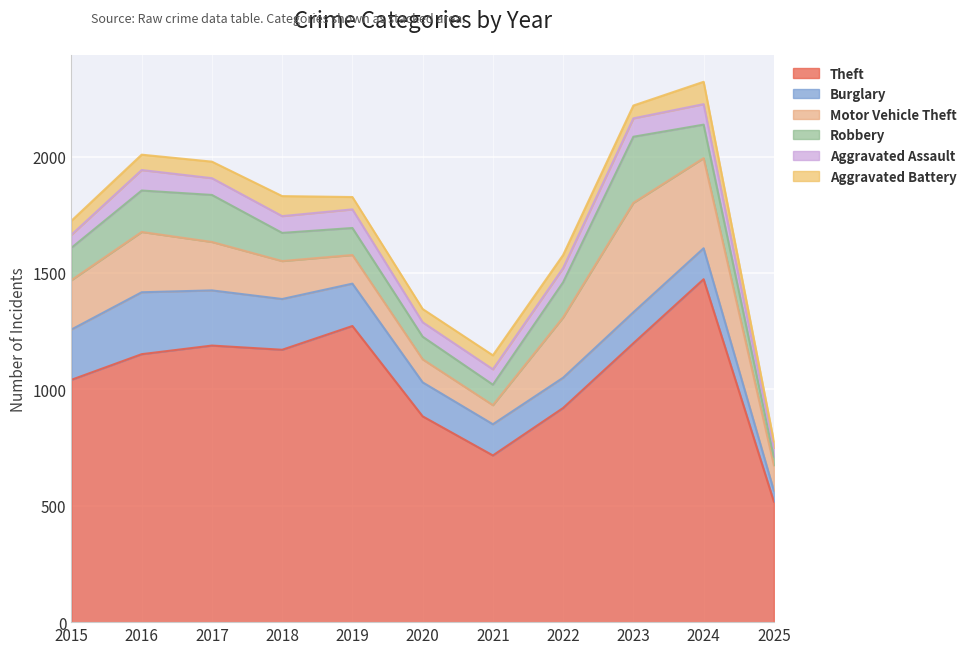

Which category has the lowest value in the Aggravated Assault series?

2025